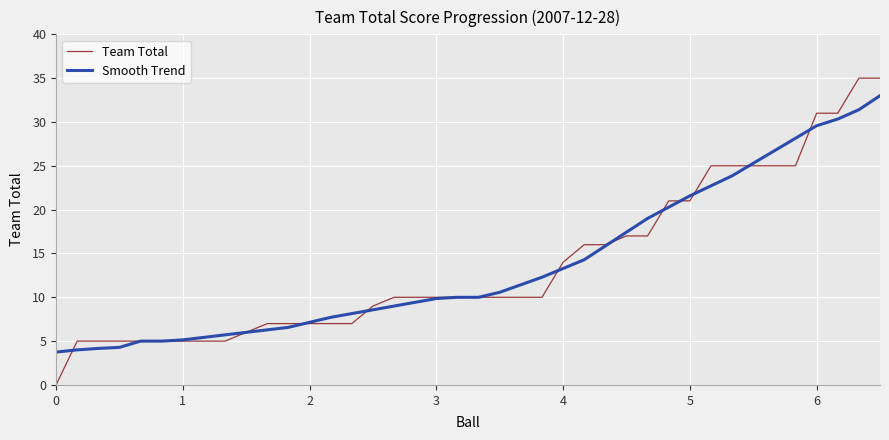

List the series in order of their peak value, highest first.

Team Total, Smooth Trend